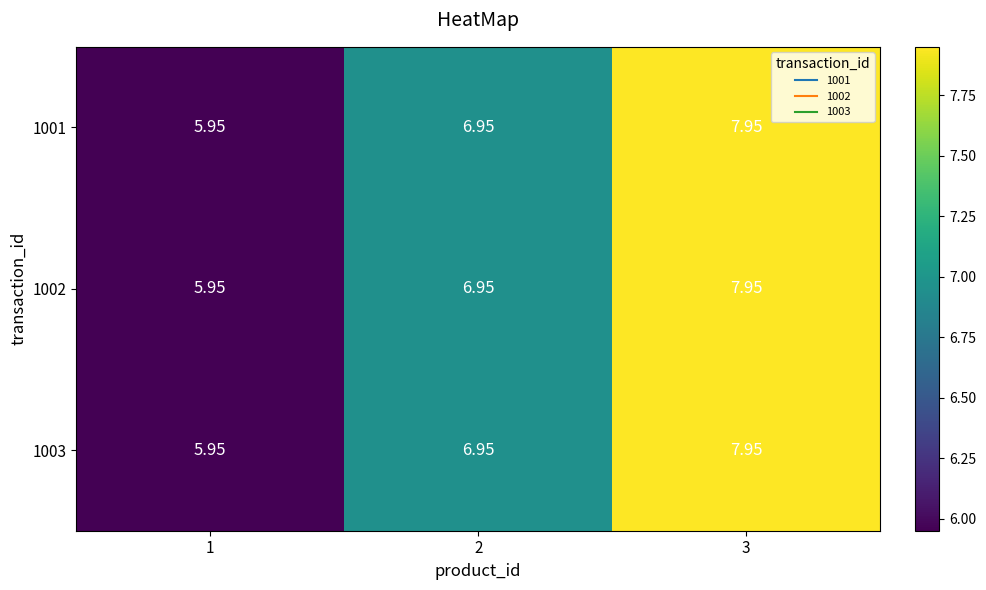

How many data points in 1001 are above 6?

2